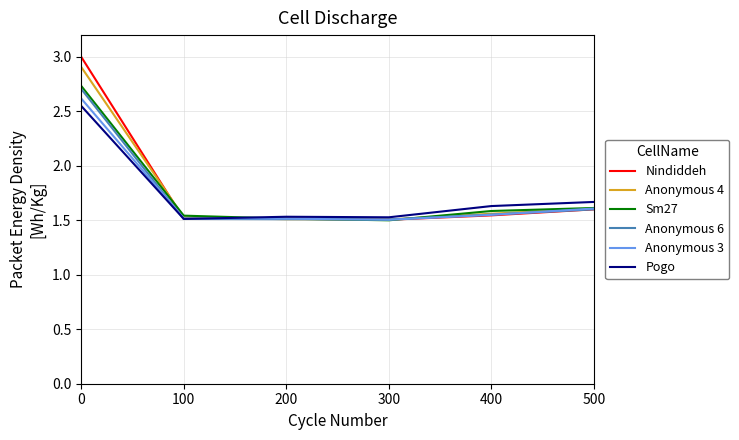

What is the total value across all series at 0?

16.5